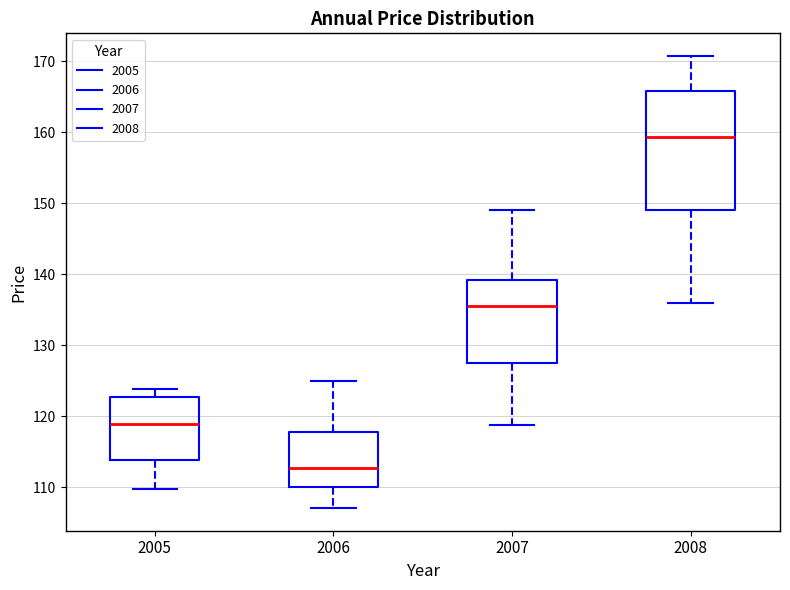

Reading left to right, read every box against the y-axis: the position of its median line, the range the box covers, and the ends of its whiskers. The values are not printed on the chart, so give them approximately, as read against the axis.

2005: median 119, box 114 to 123, whiskers 110 to 124
2006: median 113, box 110 to 118, whiskers 107 to 125
2007: median 136, box 128 to 139, whiskers 119 to 149
2008: median 159, box 149 to 166, whiskers 136 to 171